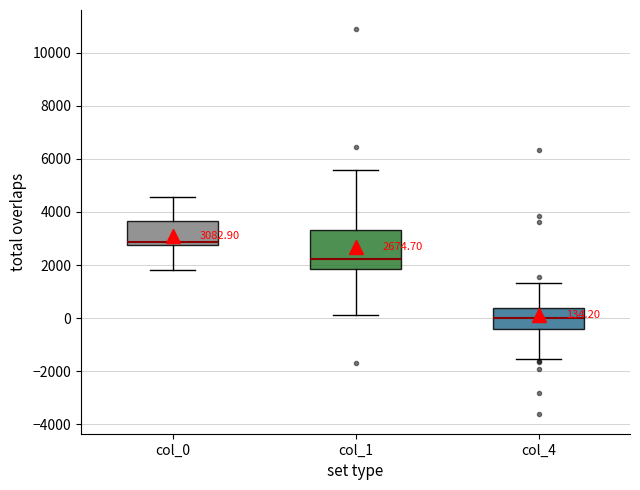

Comparing the boxes themselves (not the whiskers), which one is the tallest?

col_1